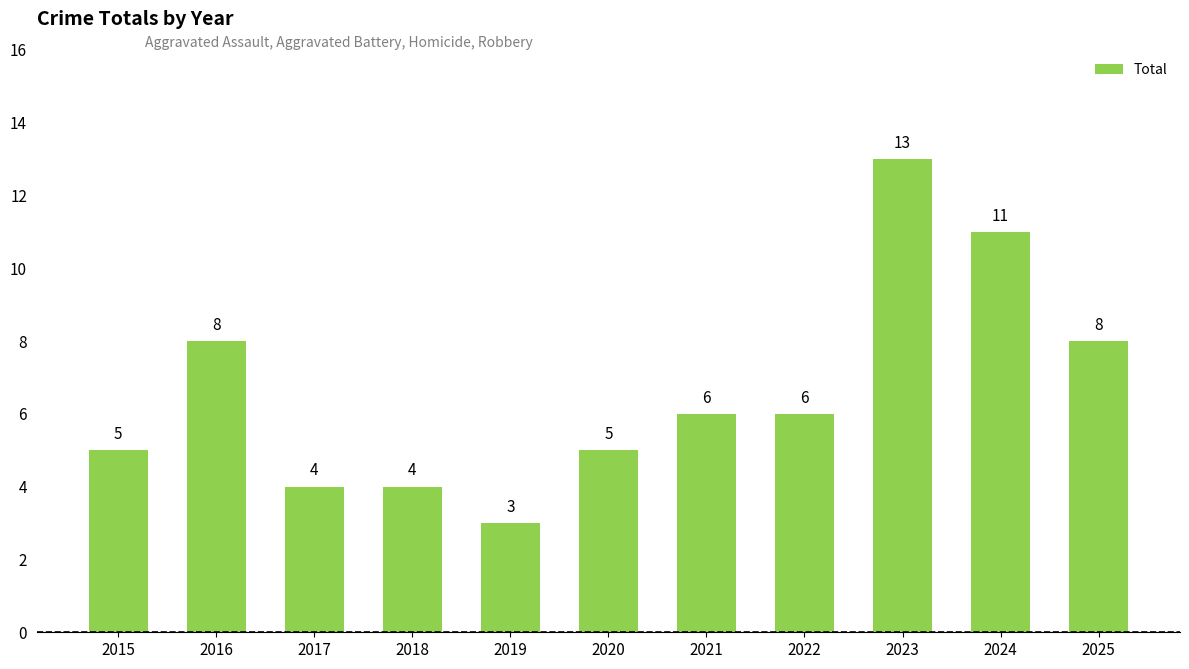

What is the sum of the values at 2021 and 2017?

10